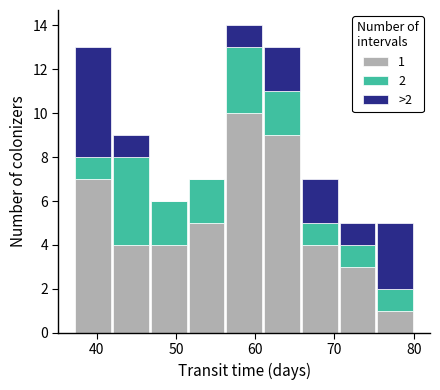

Which range on the x-axis has the tallest stacked bar (by total height)?

56 to 61